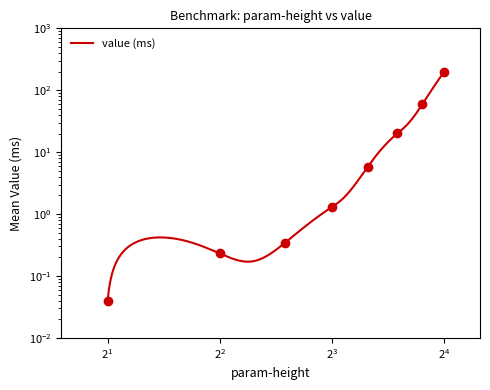

True or false: the data shows 89.5 at 14.

False